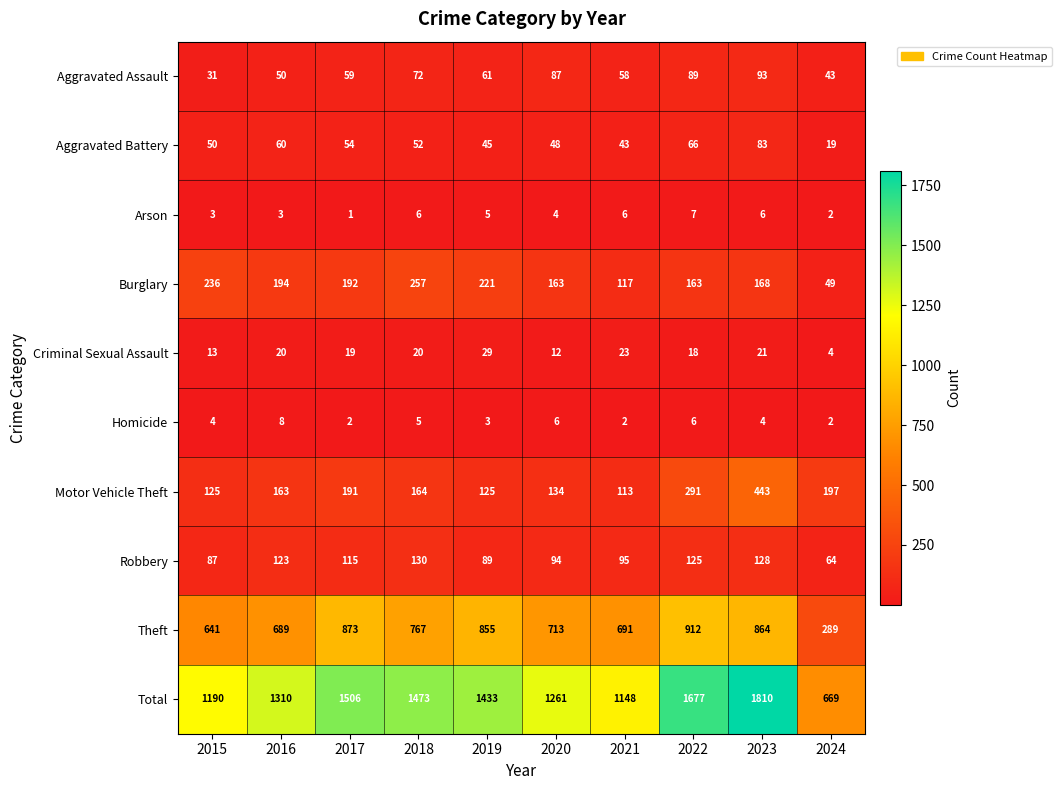

What is the spread (max minus min) of values at 2020?

1257